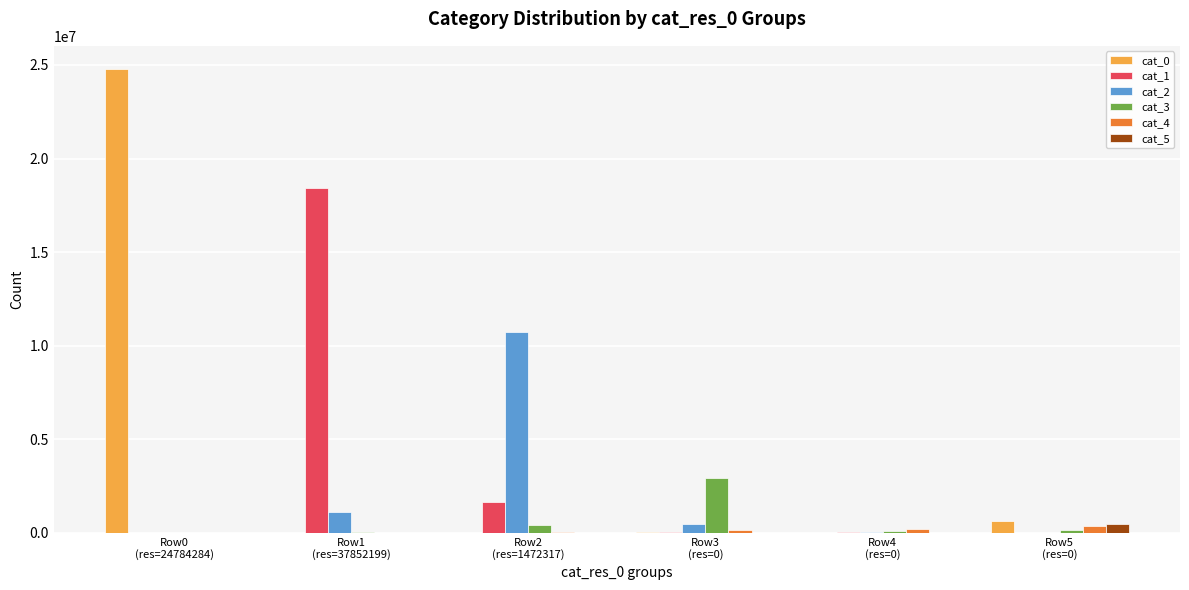

What is the greatest value displayed?

24784284